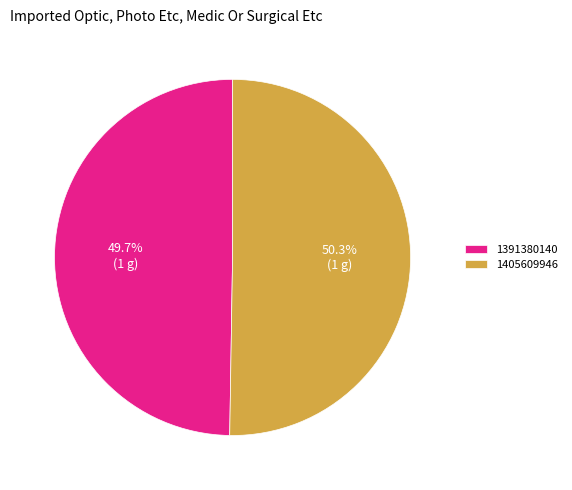

To the nearest percent, what is the combined percentage of 1391380140 and 1405609946?

100%